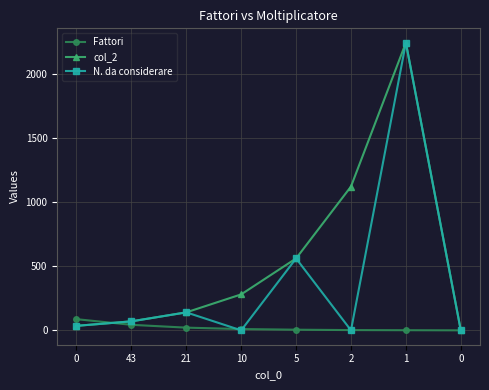

How many lines are shown in the chart?

3